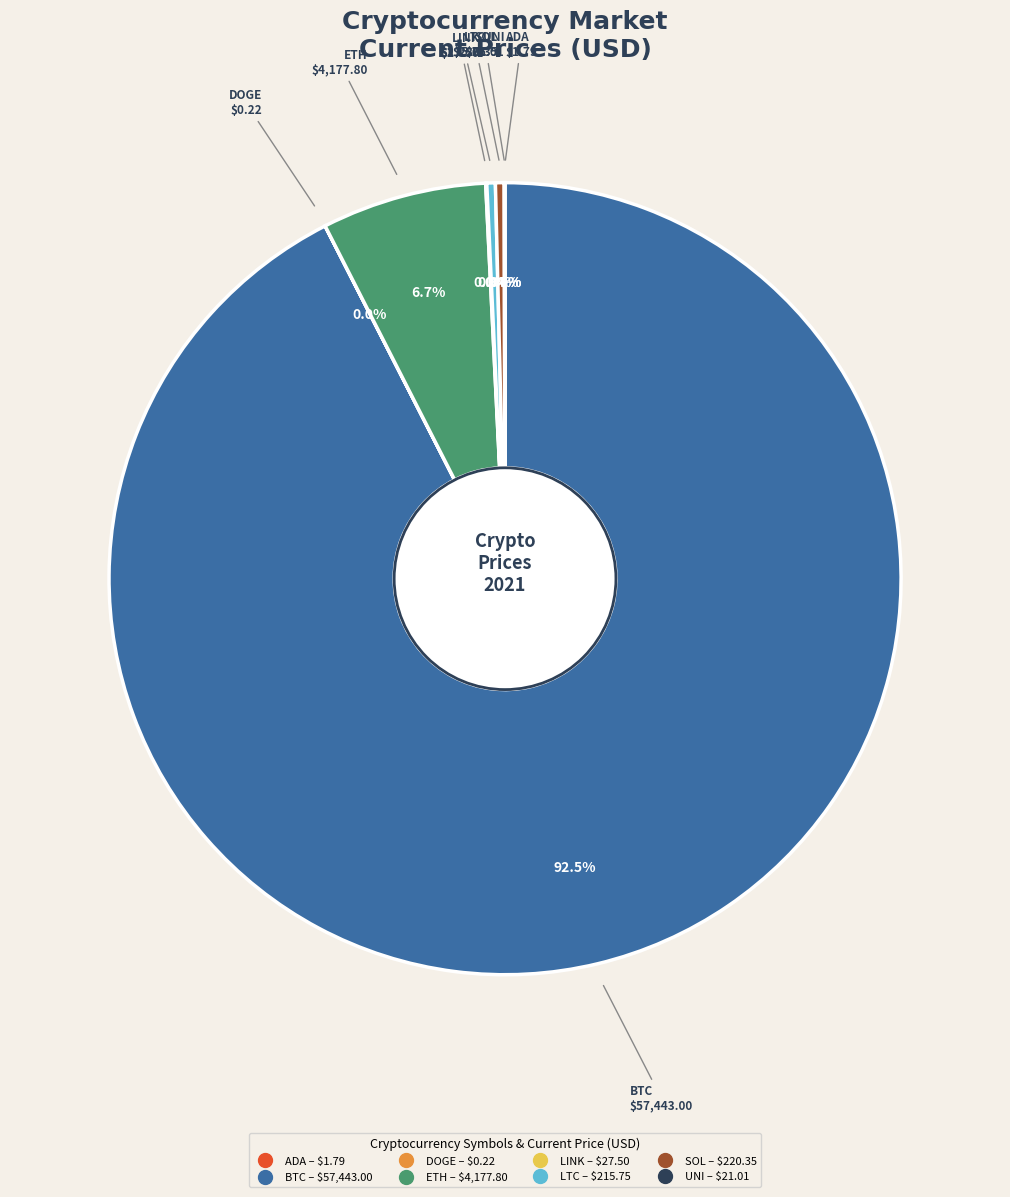

Is there any slice that represents more than half of the pie?

Yes